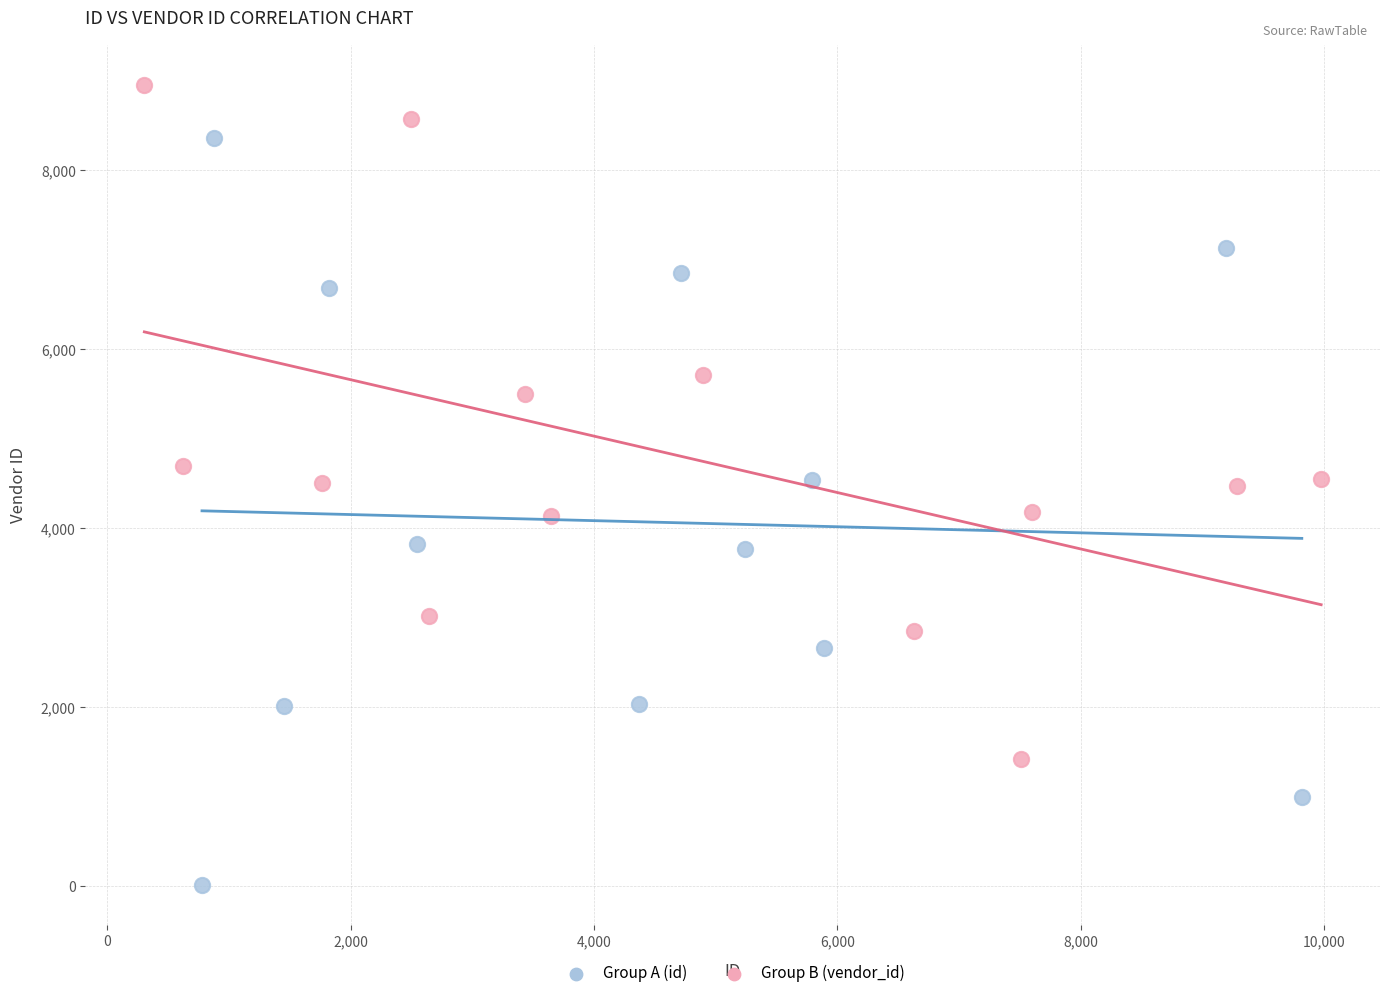

Which series contains the highest Y value?

Group B (vendor_id)